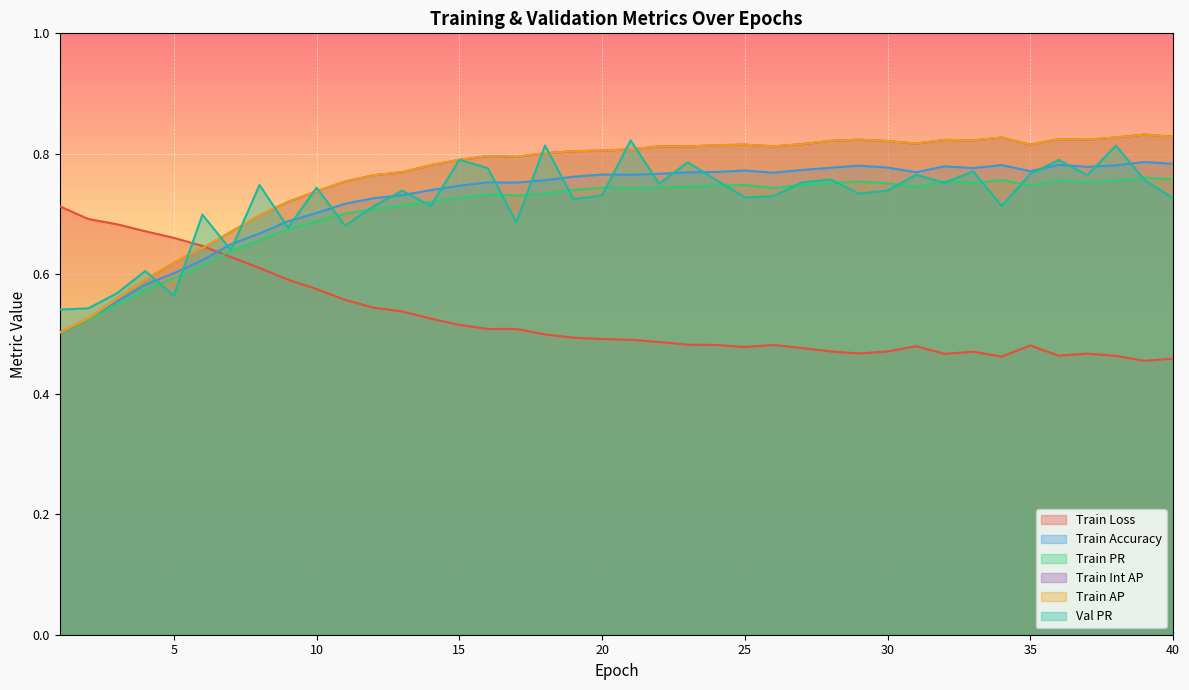

Count the Train AP values in the range 0 to 1.

40